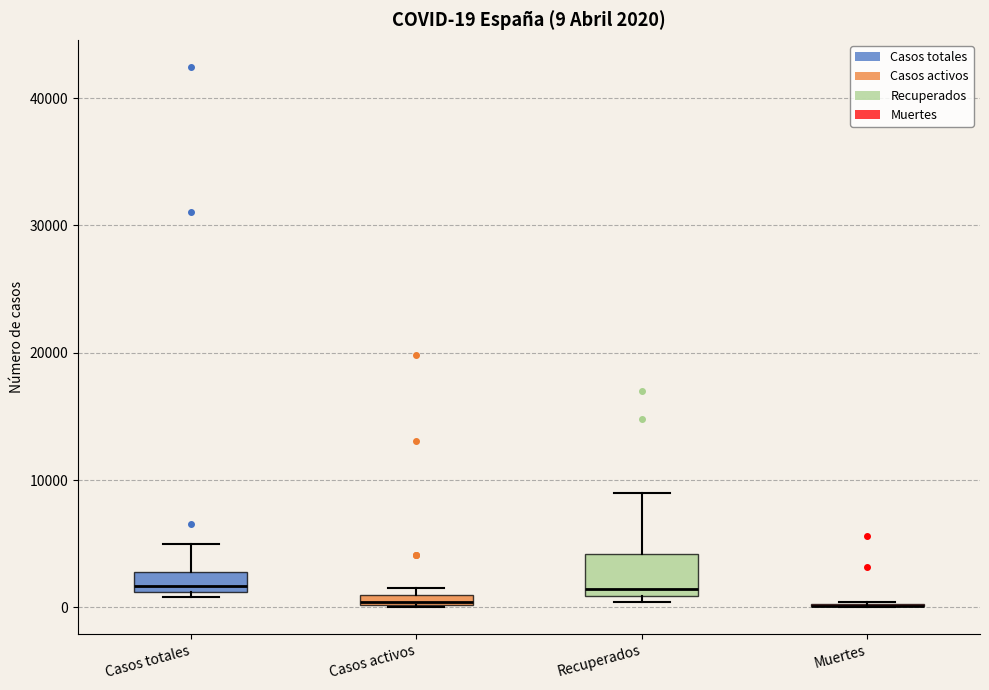

Comparing the boxes themselves (not the whiskers), which one is the tallest?

Recuperados